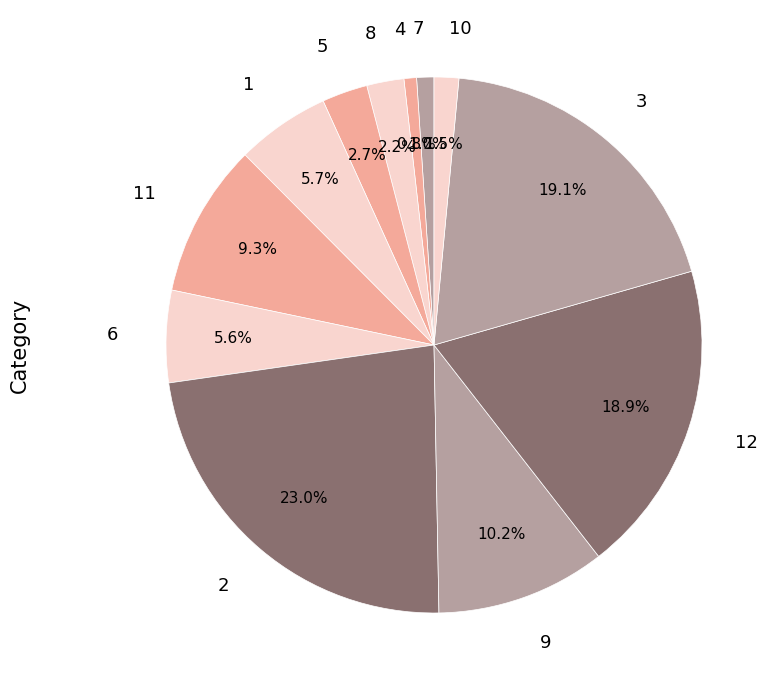

What percentage is the 2 slice, to the nearest percent?

23%